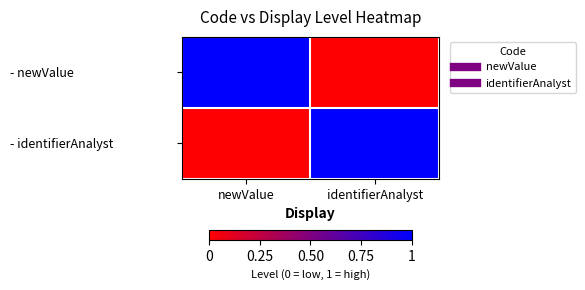

Reading left to right, extract all data points from this chart.

- newValue: newValue=1	identifierAnalyst=0
- identifierAnalyst: newValue=0	identifierAnalyst=1